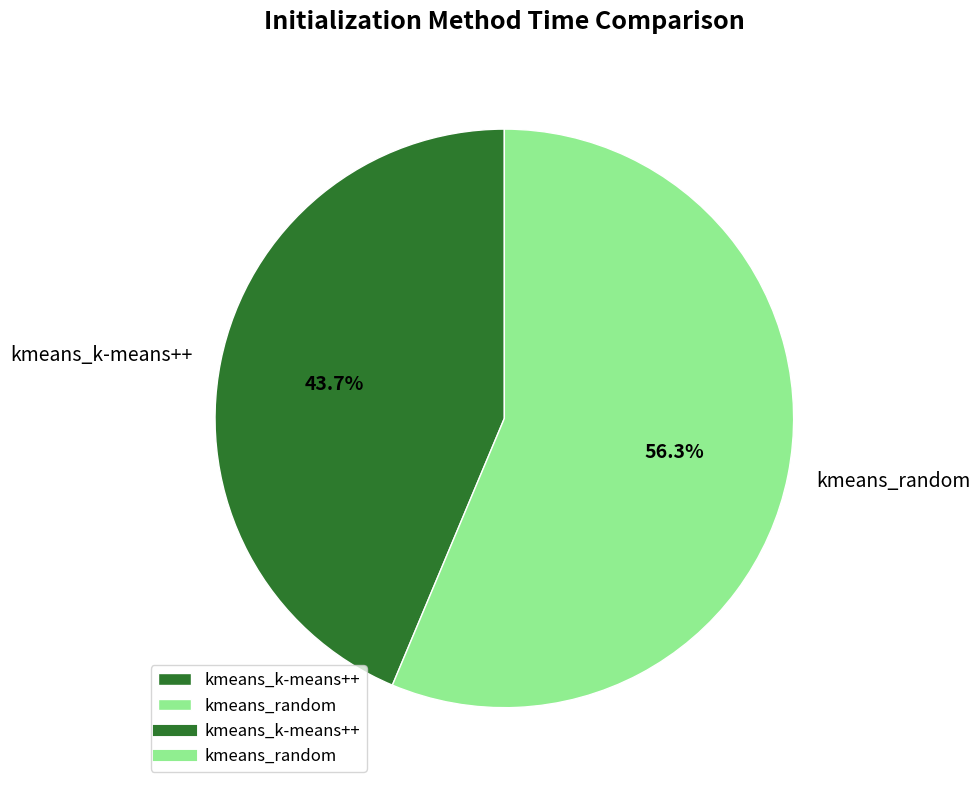

The kmeans_k-means++ slice represents 30% of the pie. True or false?

False